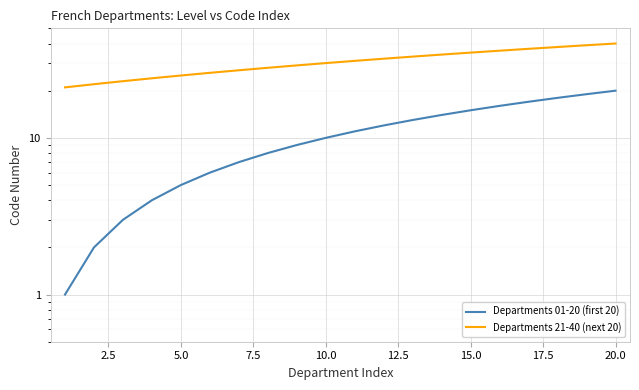

Reading left to right, extract all data points from this chart.

Departments 01-20 (first 20): 1	2	3	4	5	6	7	8	9	10	11	12	13	14	15	16	17	18	19	20
Departments 21-40 (next 20): 21	22	23	24	25	26	27	28	29	30	31	32	33	34	35	36	37	38	39	40